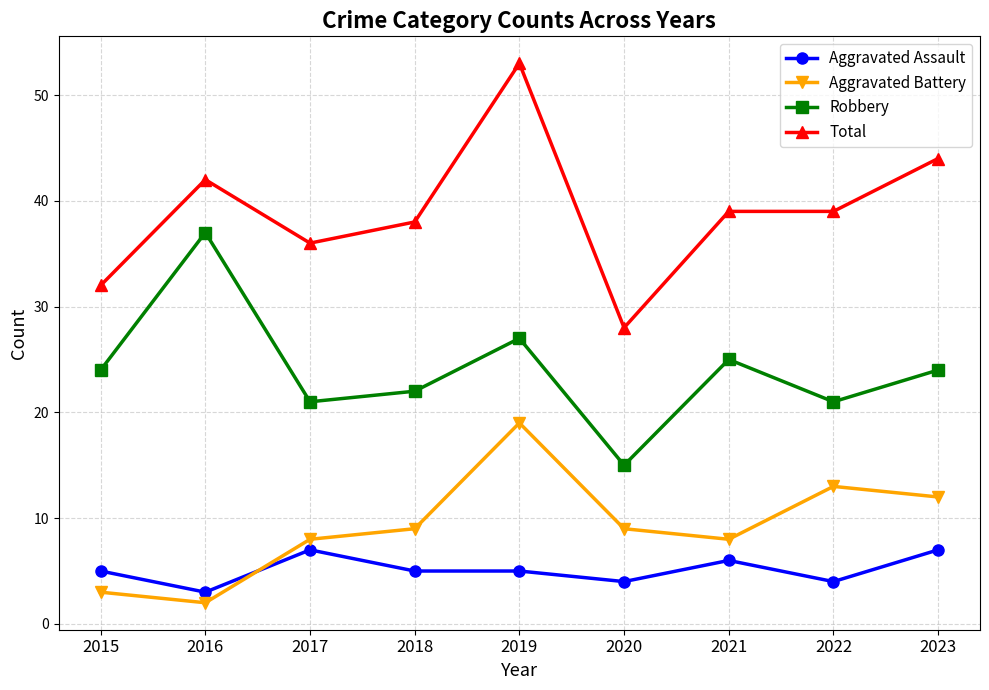

How many Aggravated Assault values are between 4 and 6?

6